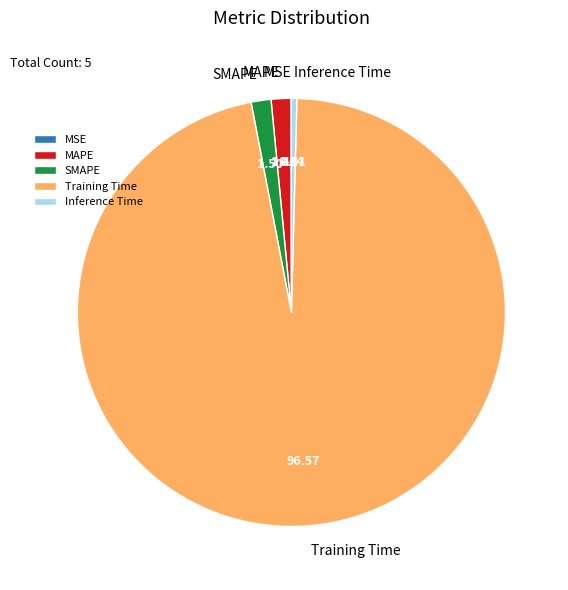

What is the largest slice in the pie chart?

Training Time